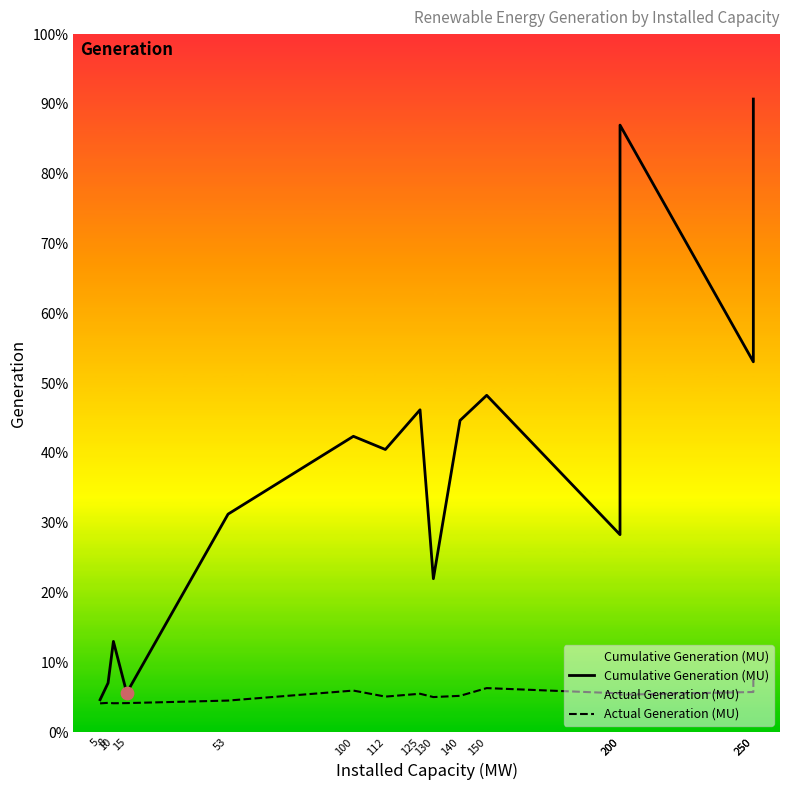

At which category is the sum across all series the highest?

250